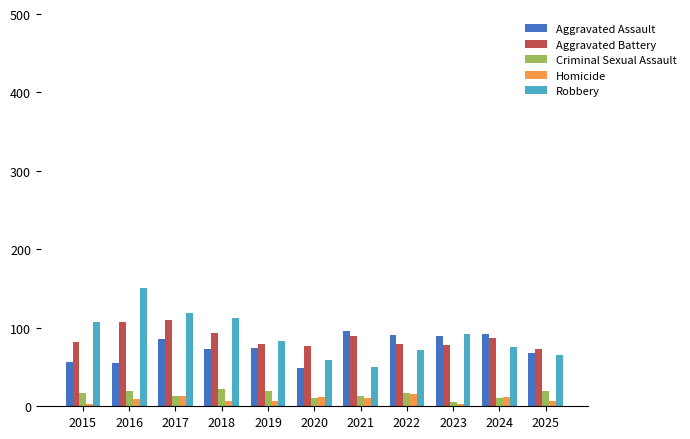

What is the difference between the Robbery values at 2023 and 2016?

59